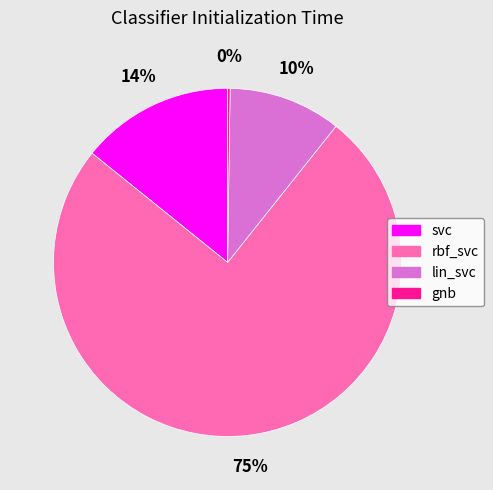

What is the largest slice in the pie chart?

rbf_svc